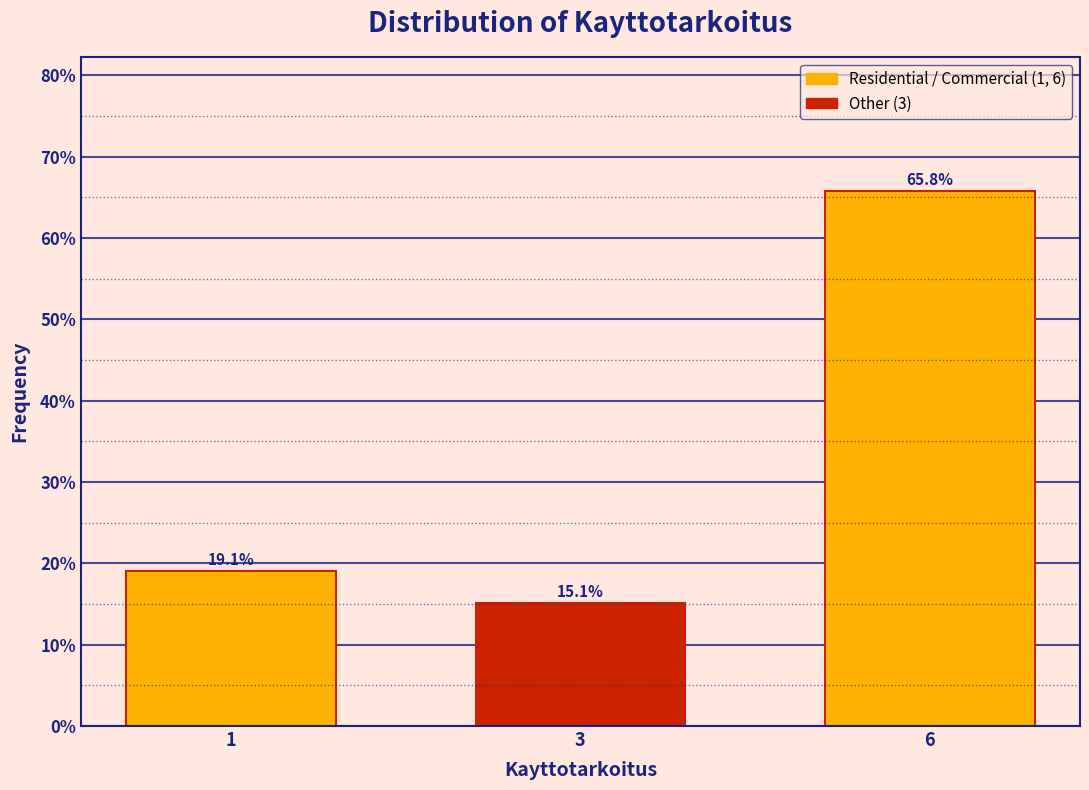

Reading left to right, list all the values displayed in this chart.

1=19.1	3=15.1	6=65.8